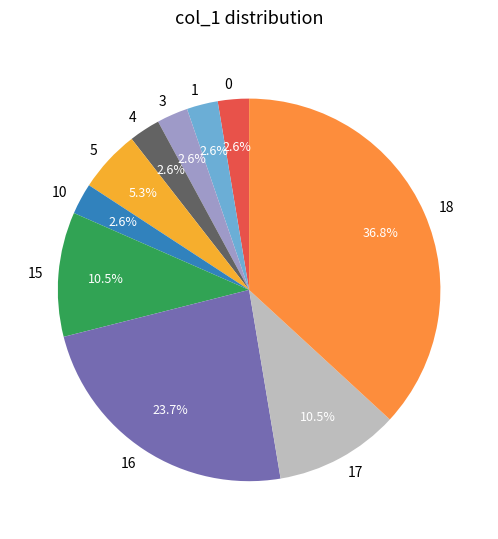

What is the largest slice in the pie chart?

18